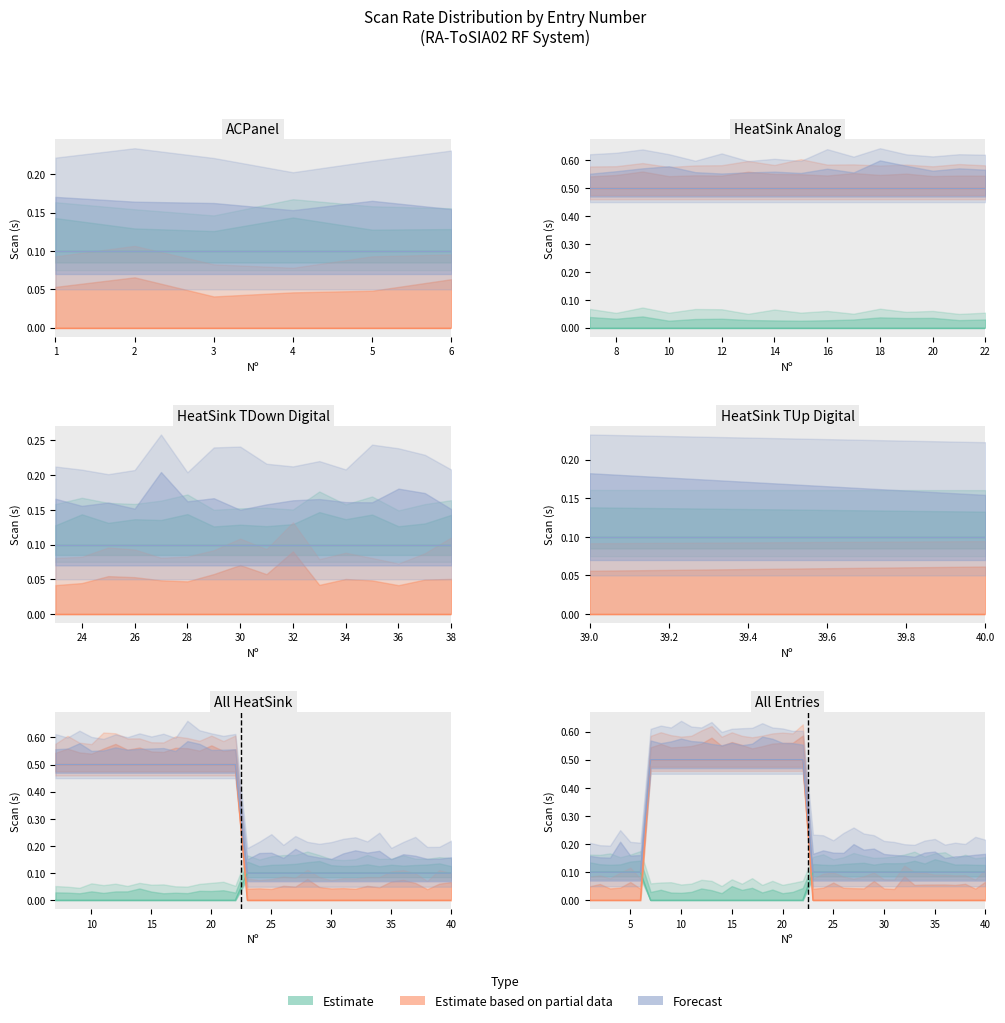

How many Digital values are between 0 and 1?

40